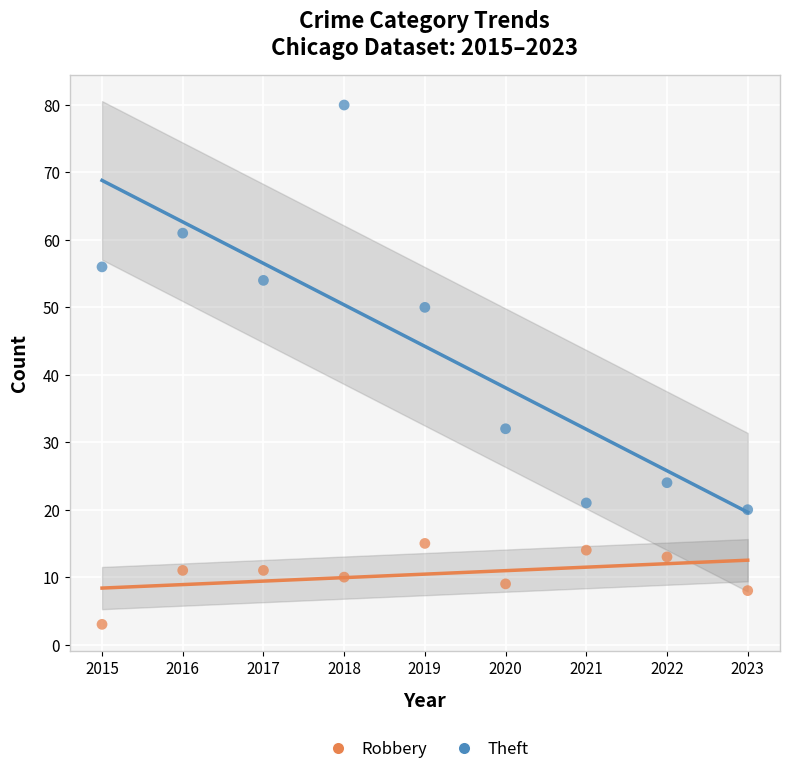

Which series reaches the maximum Y coordinate?

Theft